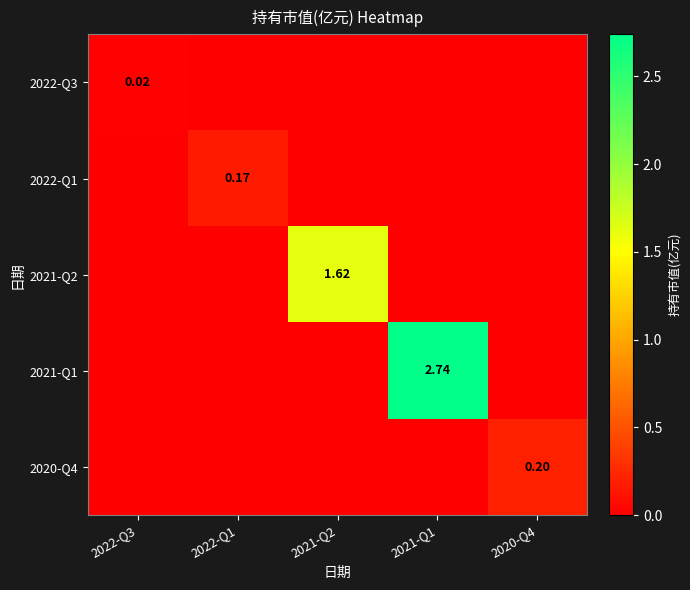

Which category has the lowest value in the 2022-Q1 series?

2022-Q3